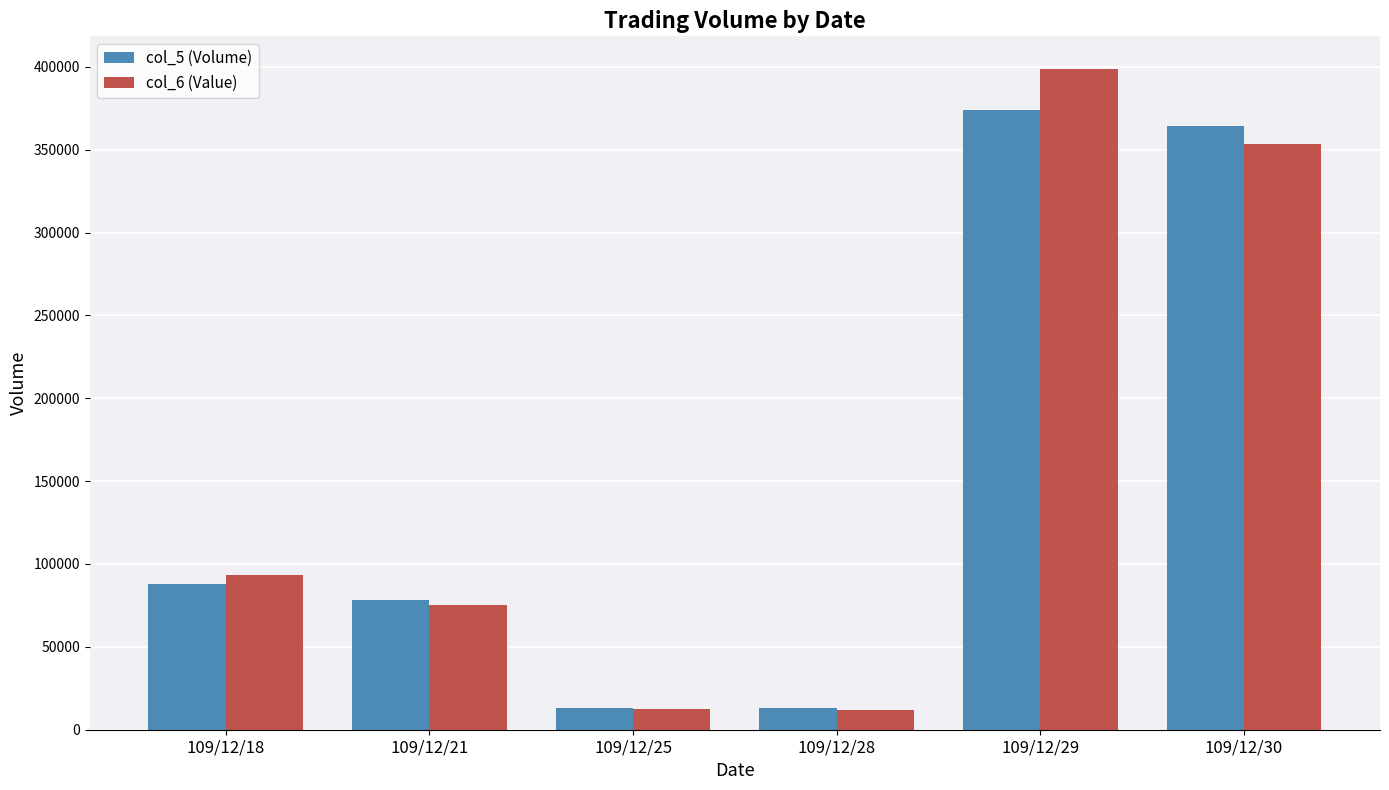

Rank the series by their maximum value, from lowest to highest.

col_5 (Volume), col_6 (Value)